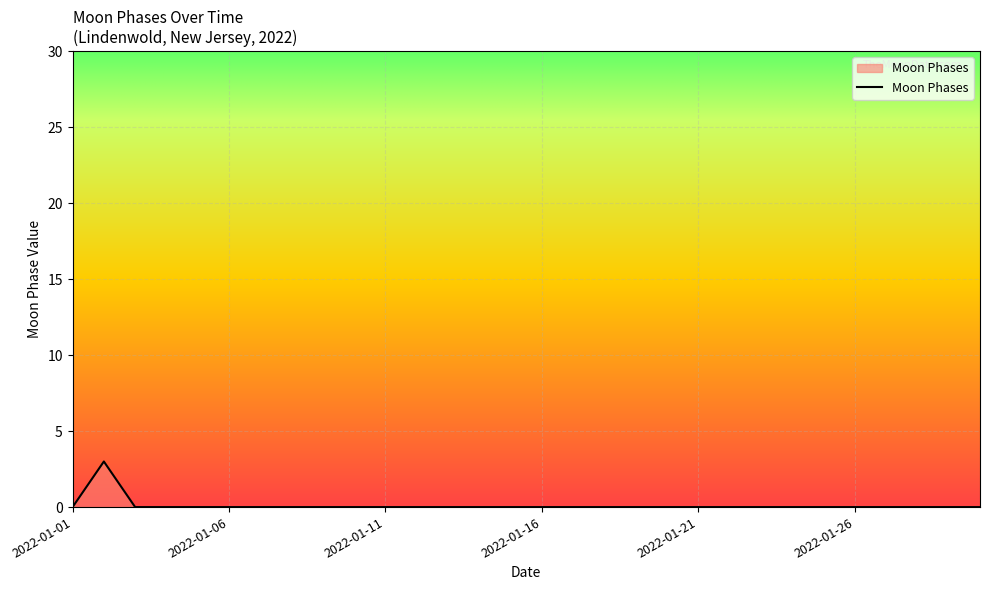

What is the maximum value shown in the chart?

3